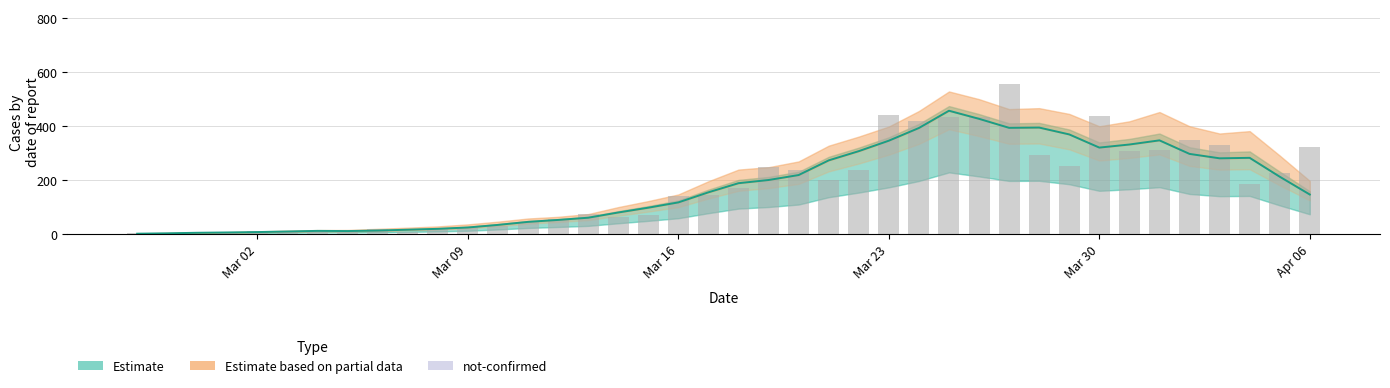

What is the difference between the maximum and second lowest values?

554